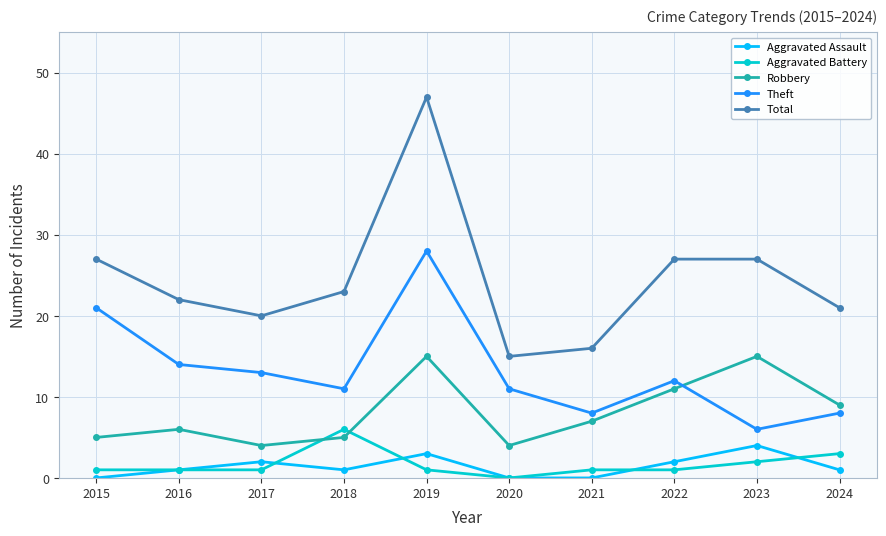

True or false: Aggravated Assault and Theft cross at least once.

False